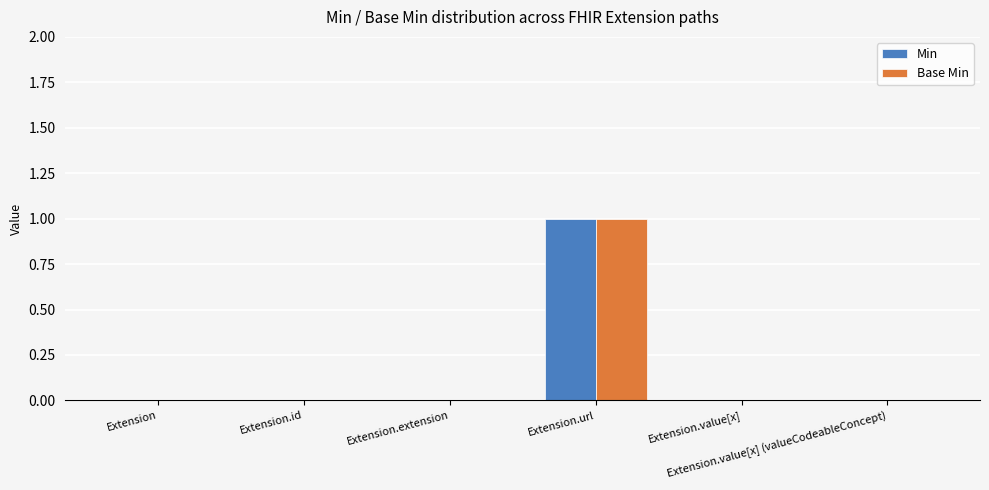

Are the bars grouped side by side (vs. stacked)?

Yes